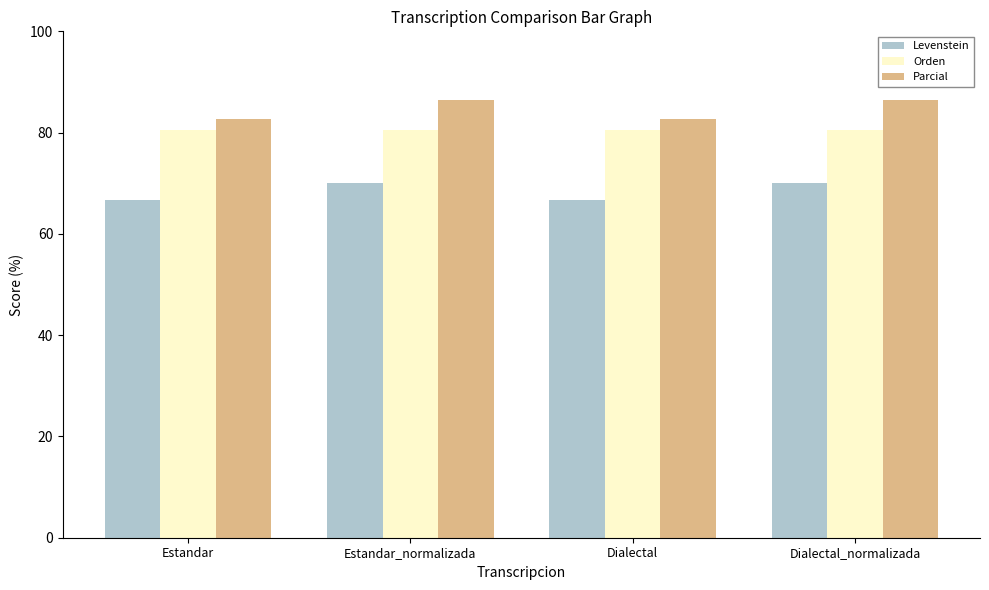

Rank the series at Dialectal from highest to lowest value.

Parcial, Orden, Levenstein